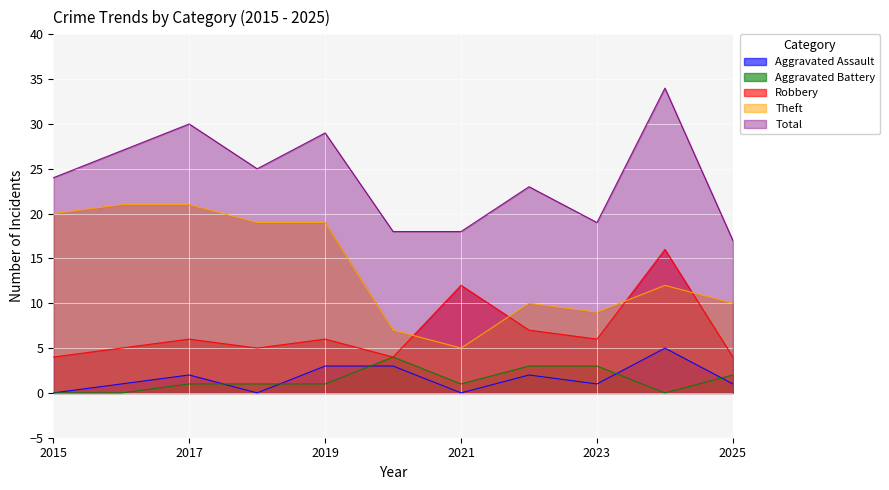

Which series has the largest range (max minus min)?

Total